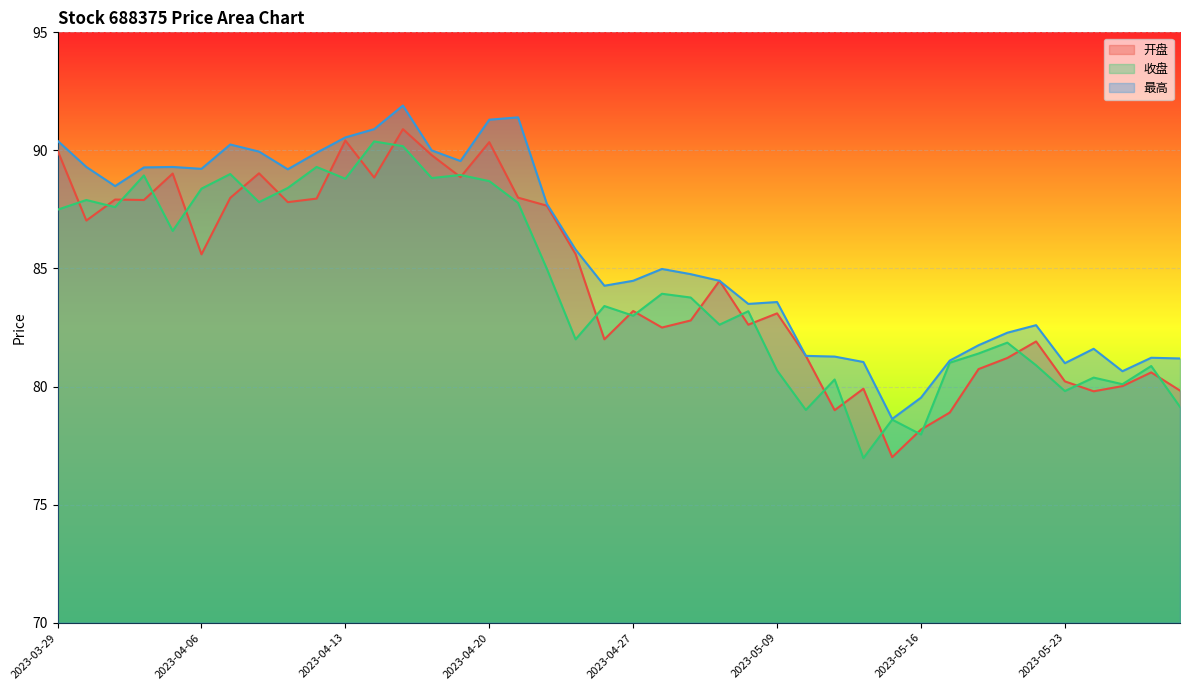

True or false: 最高 and 开盘 cross at least once.

False